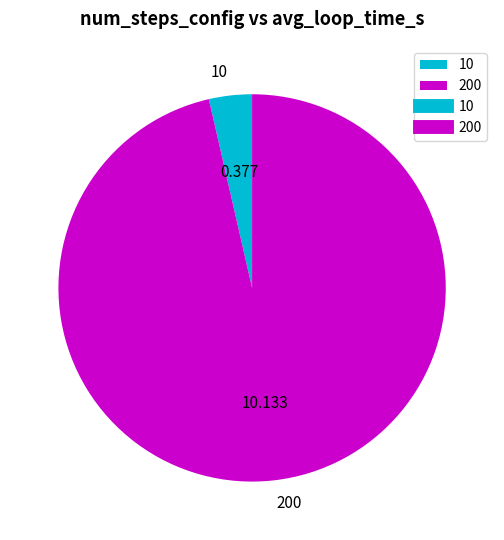

Which slice is the largest?

200